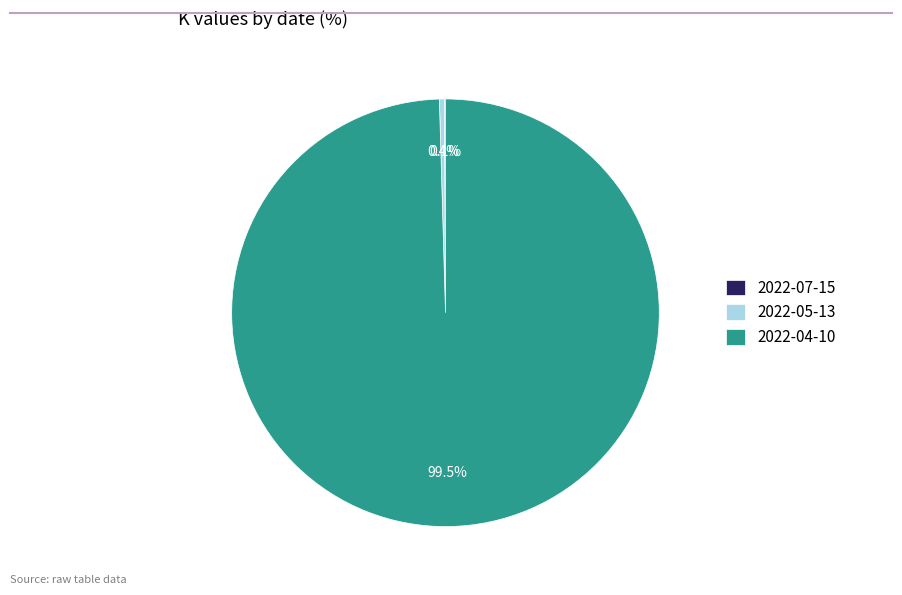

To the nearest percent, what is the combined percentage of 2022-05-13 and 2022-04-10?

100%